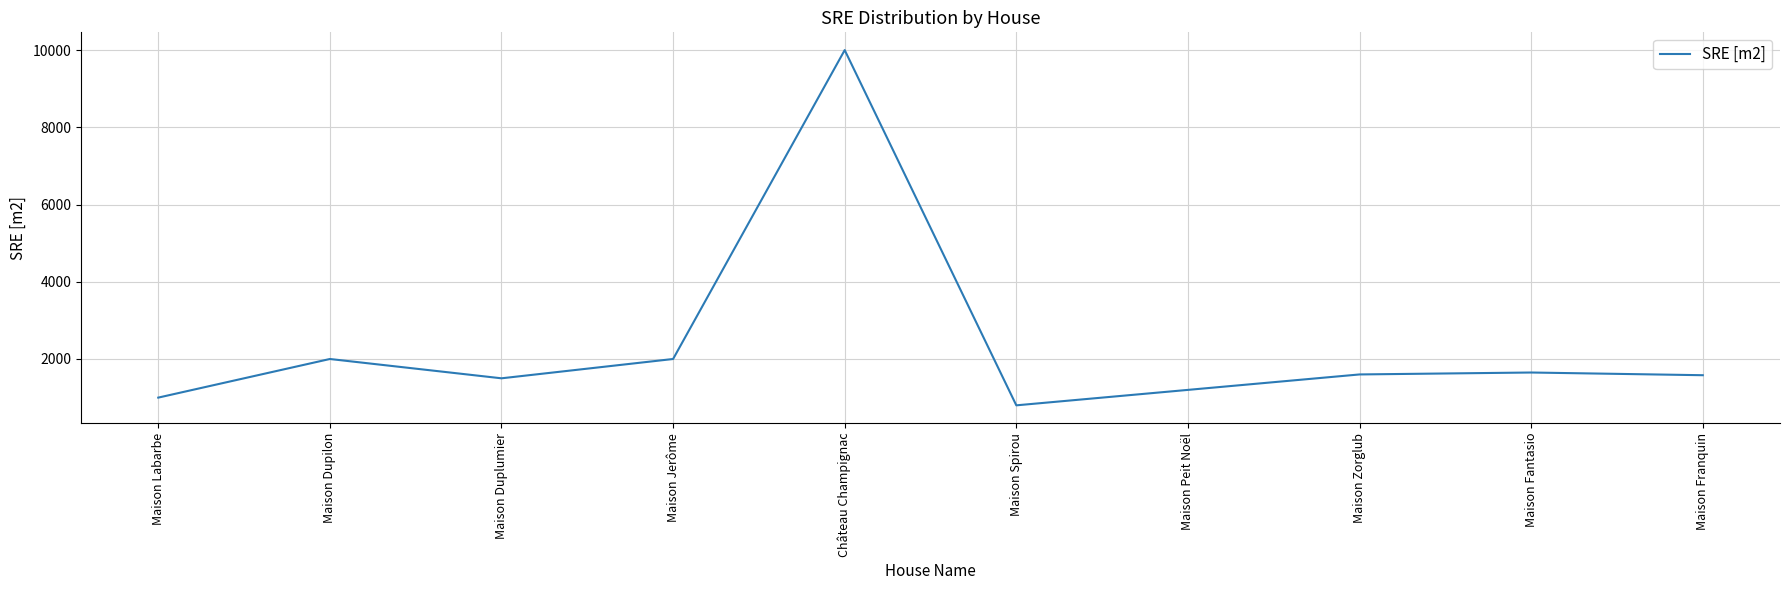

True or false: the data shows 2000 at Maison Dupilon.

True